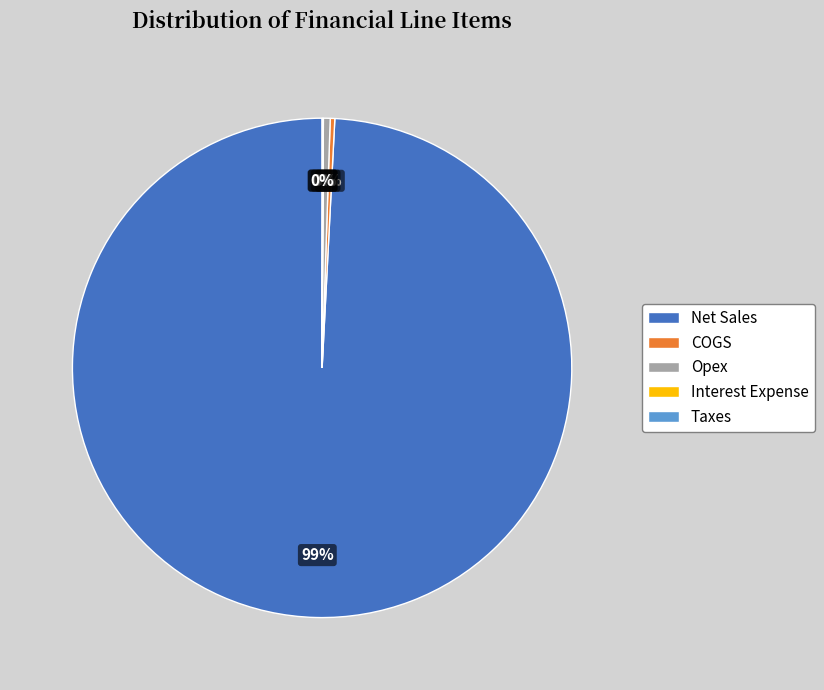

Which slice is the largest?

Net Sales